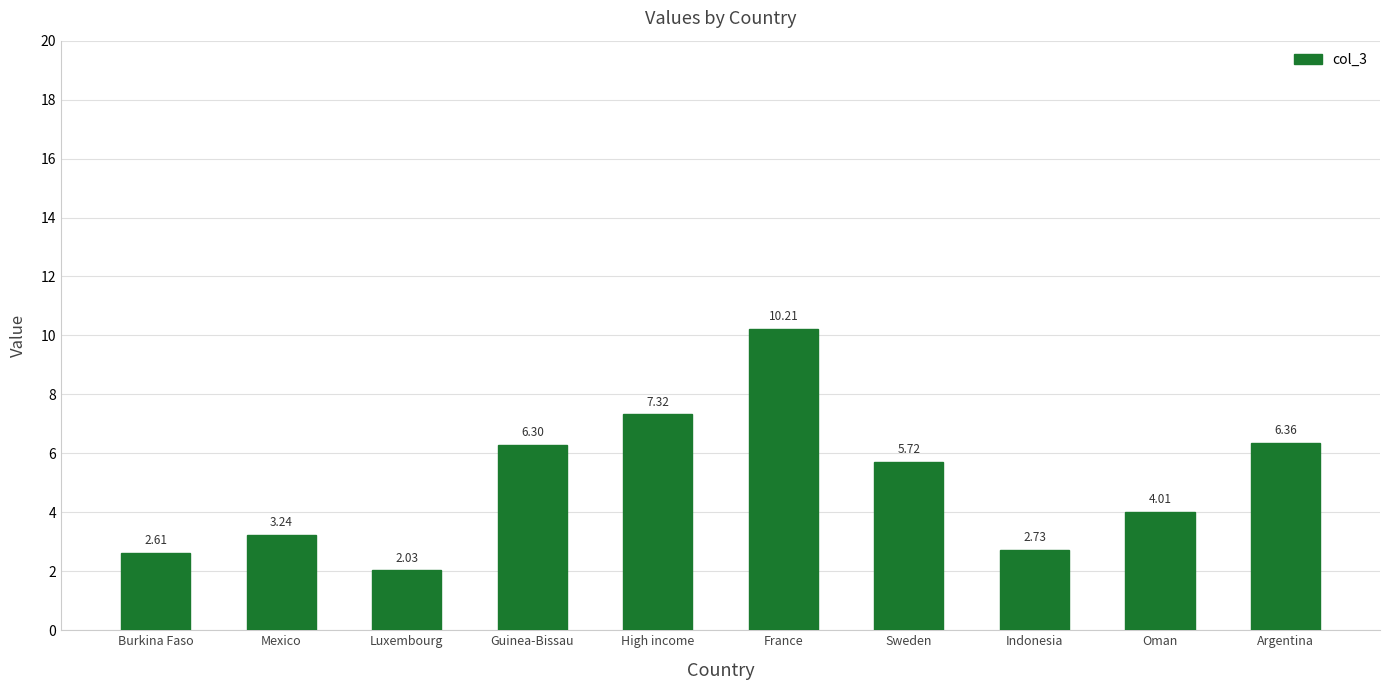

Count the number of values greater than 5.

5